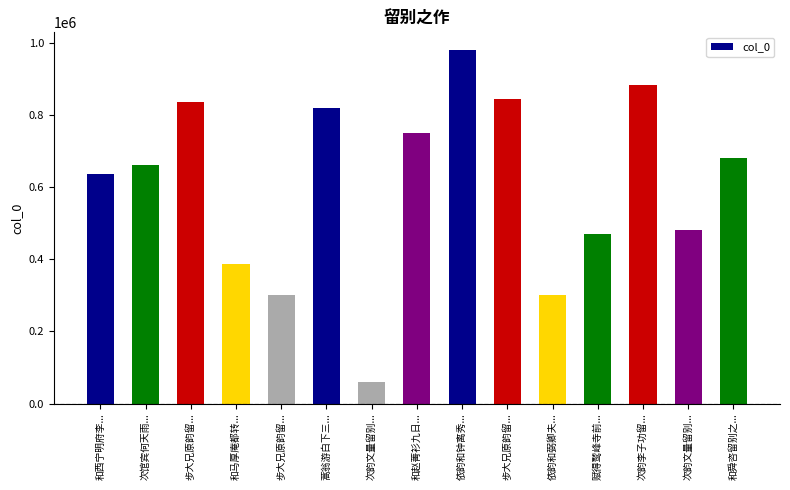

What is the maximum value shown in the chart?

980260